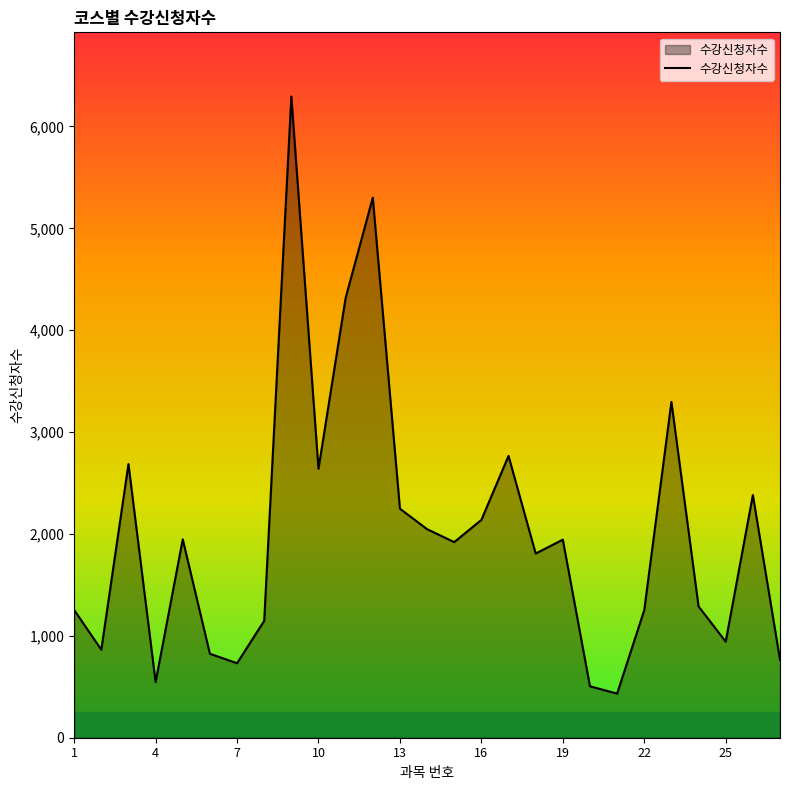

How many interior local peaks (higher than both neighbors) does the data have?

8